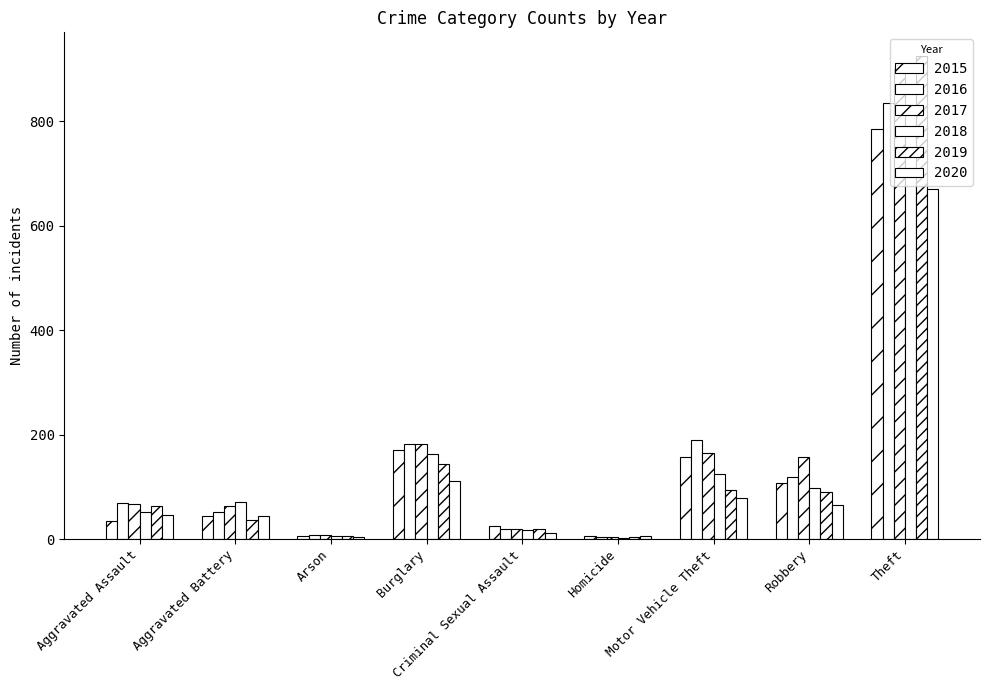

How many data points in 2015 are less than 44?

4